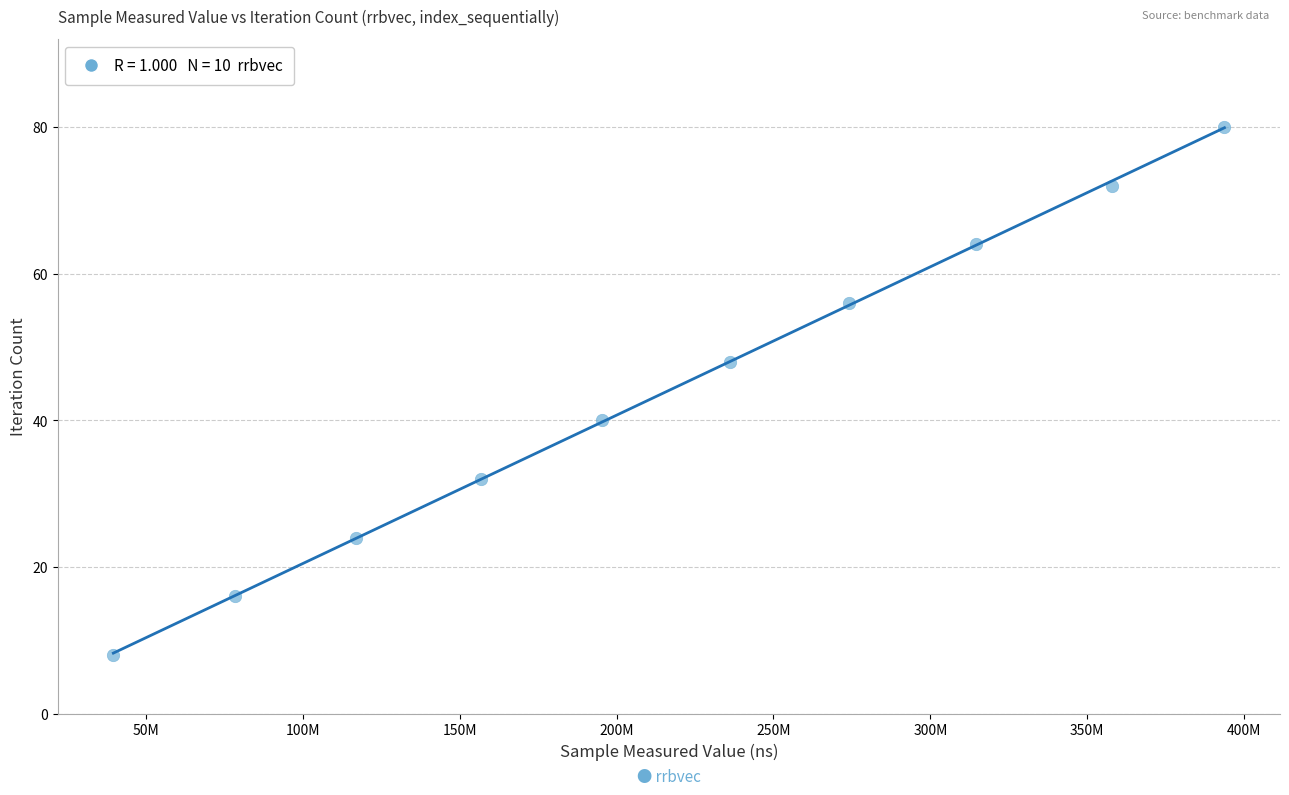

What is the range of X values (max minus min)?

354071335